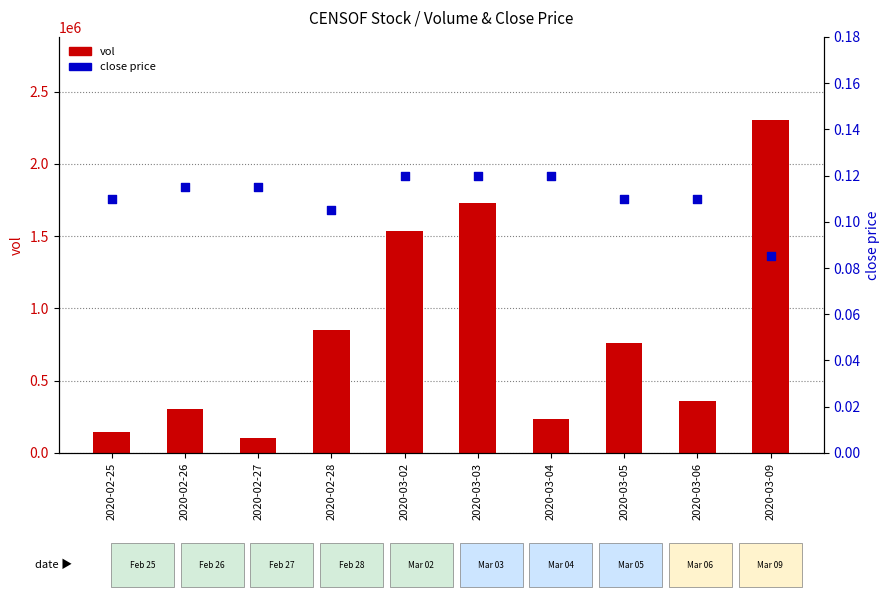

Which series reaches the minimum Y coordinate?

close